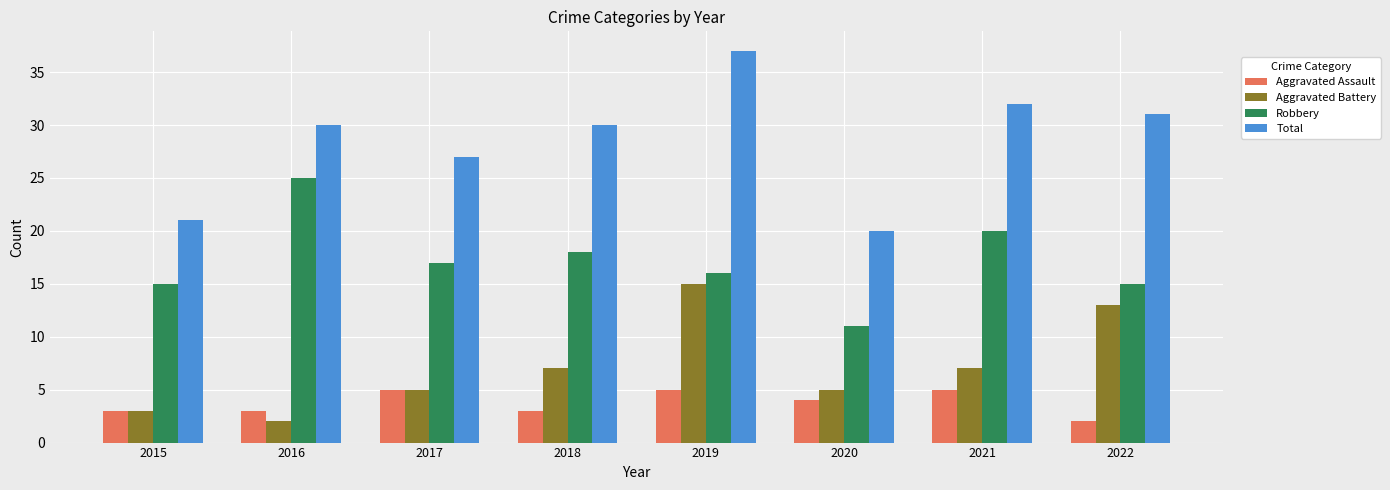

Rank the series at 2020 from lowest to highest value.

Aggravated Assault, Aggravated Battery, Robbery, Total